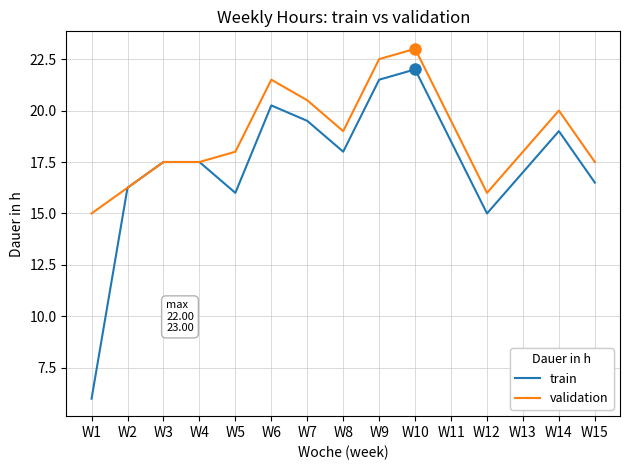

The value of validation at W5 is 18.0. True or false?

True